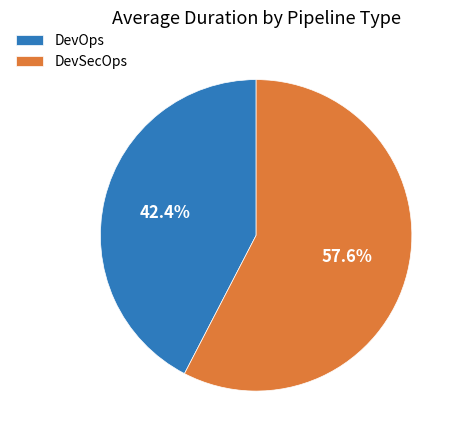

What is the total percentage of DevOps and DevSecOps?

100.0%